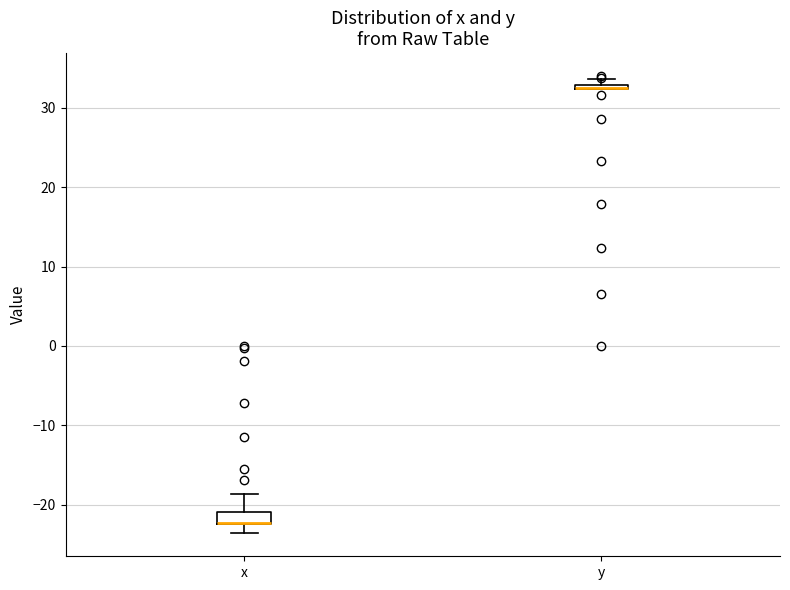

Where does the upper whisker of the box for x end on the y-axis? The values are not printed on the chart, so give them approximately, as read against the axis.

-19